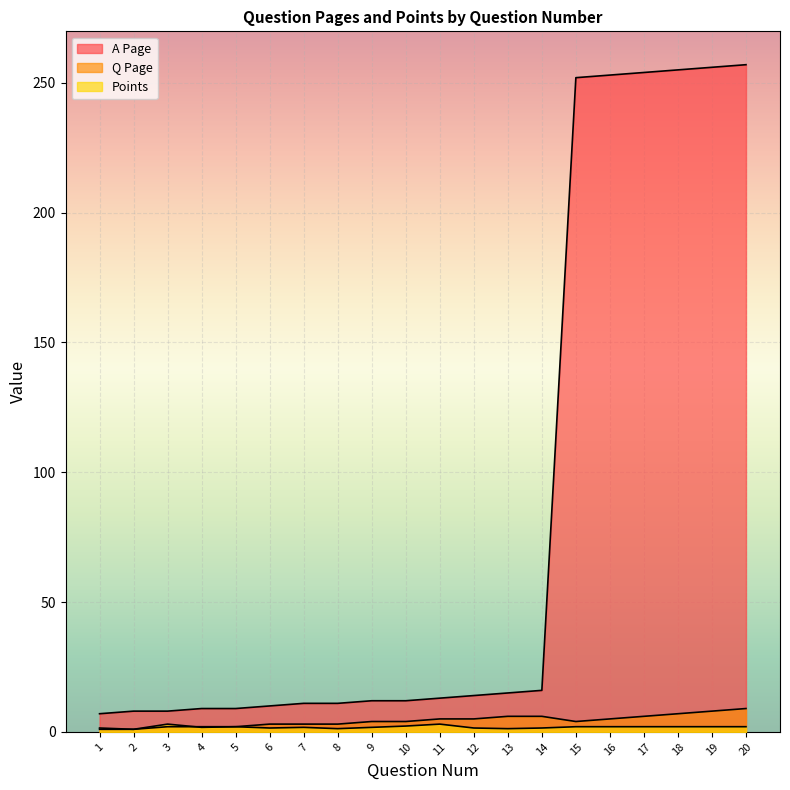

At which label does Points first exceed 2?

3